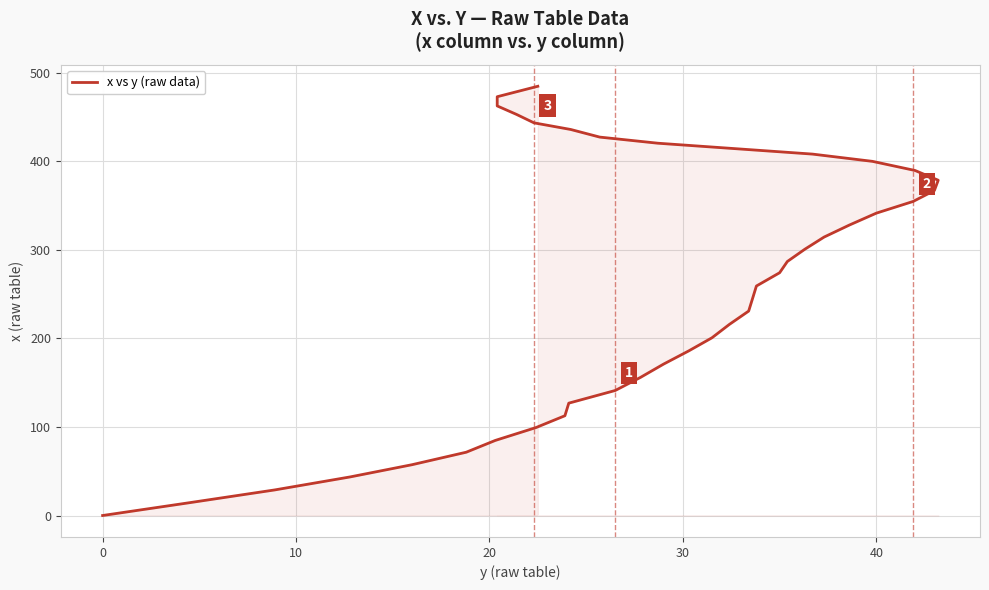

Where does the data first go above 286?

20